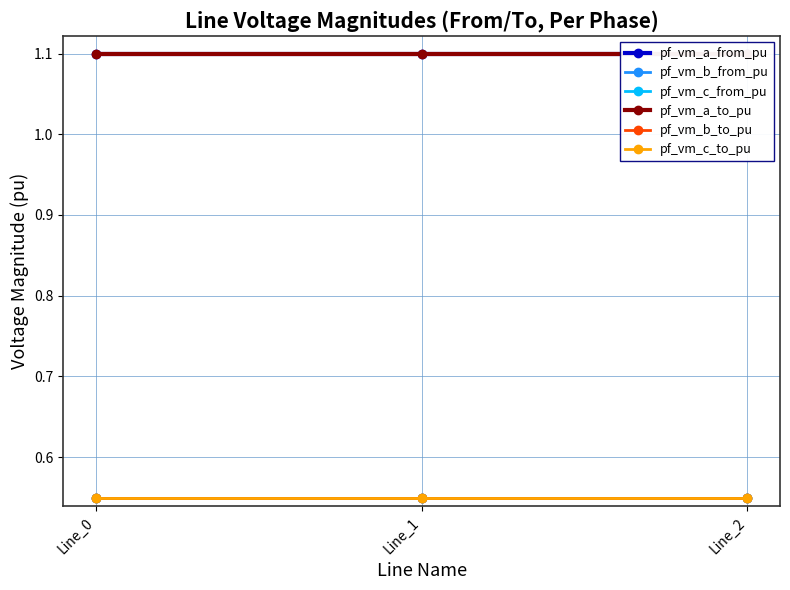

Reading left to right, list all the values displayed in this chart.

pf_vm_a_from_pu: 1.1	1.1	1.1
pf_vm_b_from_pu: 0.6	0.6	0.6
pf_vm_c_from_pu: 0.6	0.6	0.6
pf_vm_a_to_pu: 1.1	1.1	1.1
pf_vm_b_to_pu: 0.6	0.6	0.6
pf_vm_c_to_pu: 0.6	0.6	0.6